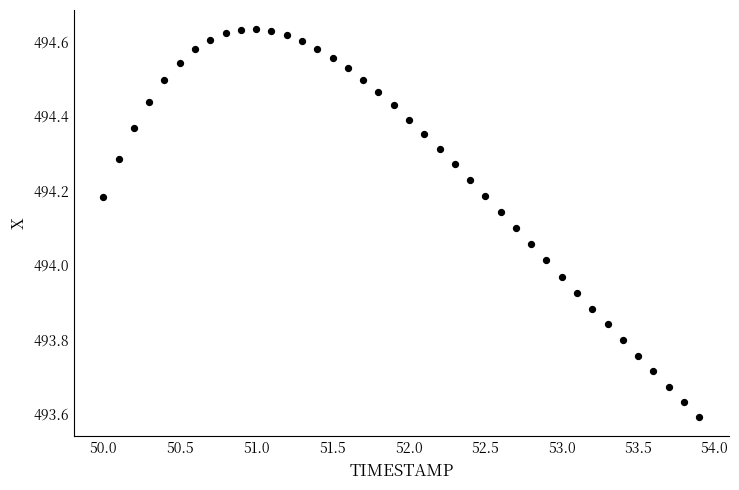

What is the range of X values (max minus min)?

3.9